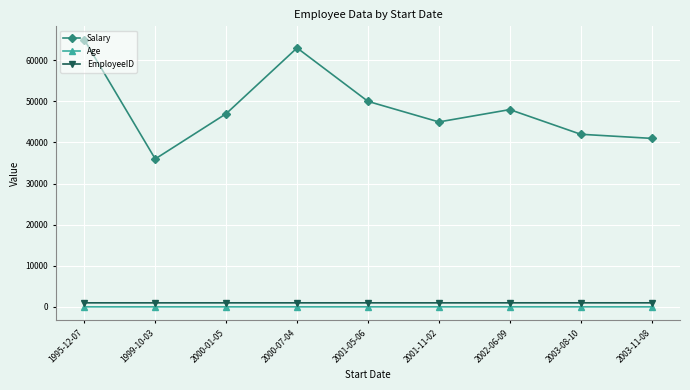

What is the total value across all series at 2001-11-02?

46031